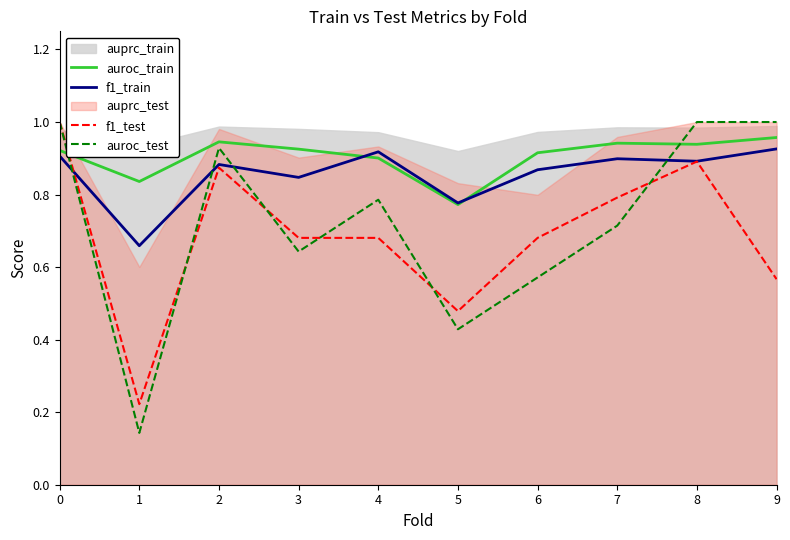

Which series changed the most between 0 and 4?

f1_test